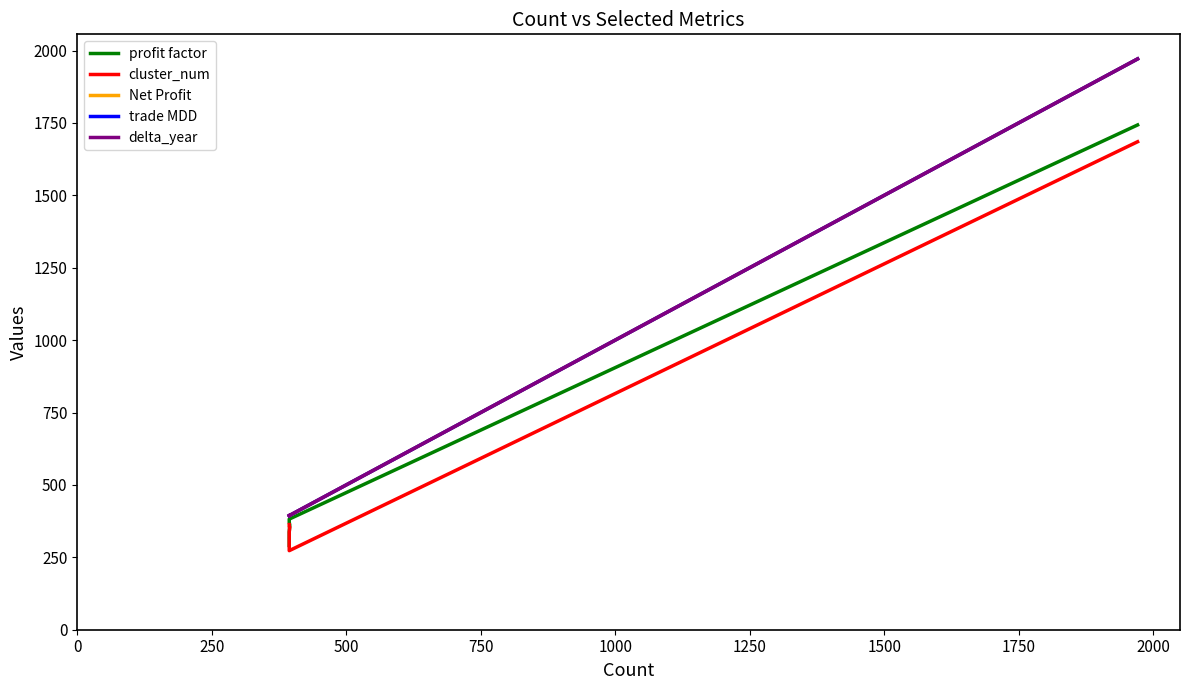

What is the difference between the maximum and second lowest values in the Net Profit series?

1577